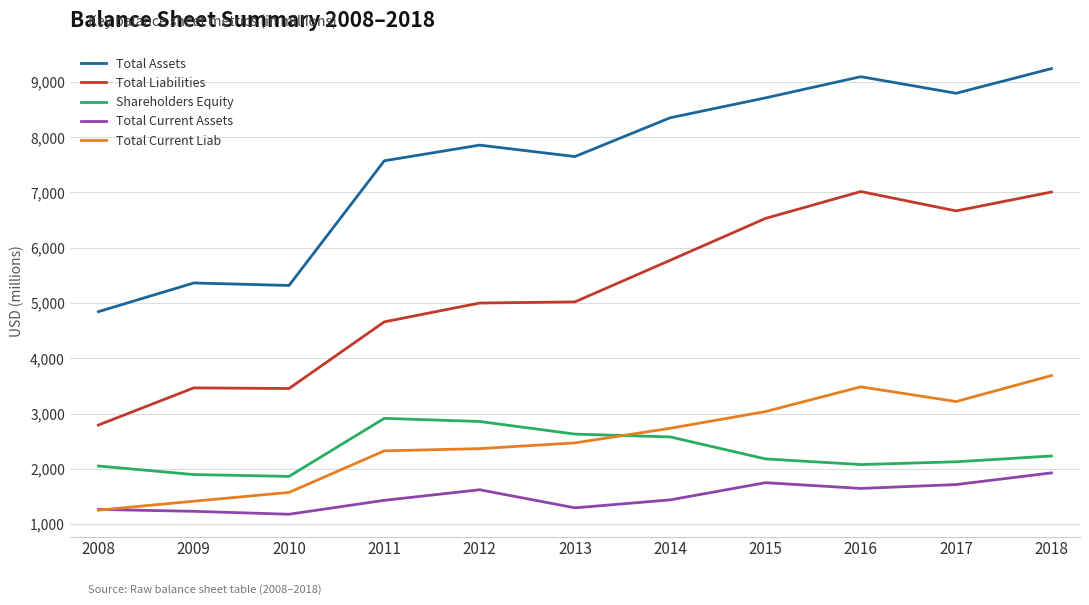

Where do Total Current Liab and Shareholders Equity first cross each other?

2013 and 2014